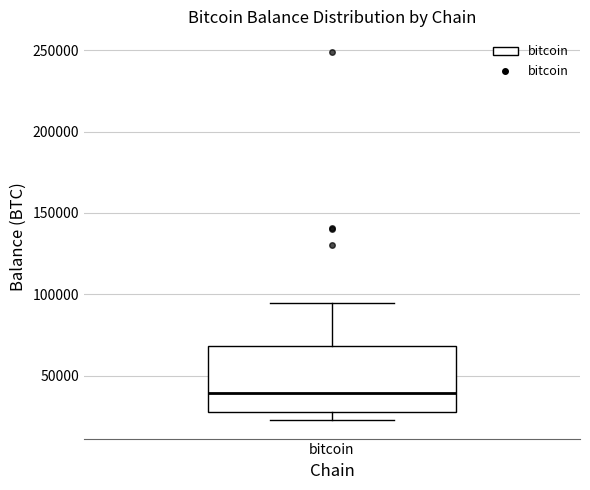

Where is the lower edge of the box for bitcoin on the y-axis? The values are not printed on the chart, so give them approximately, as read against the axis.

25000